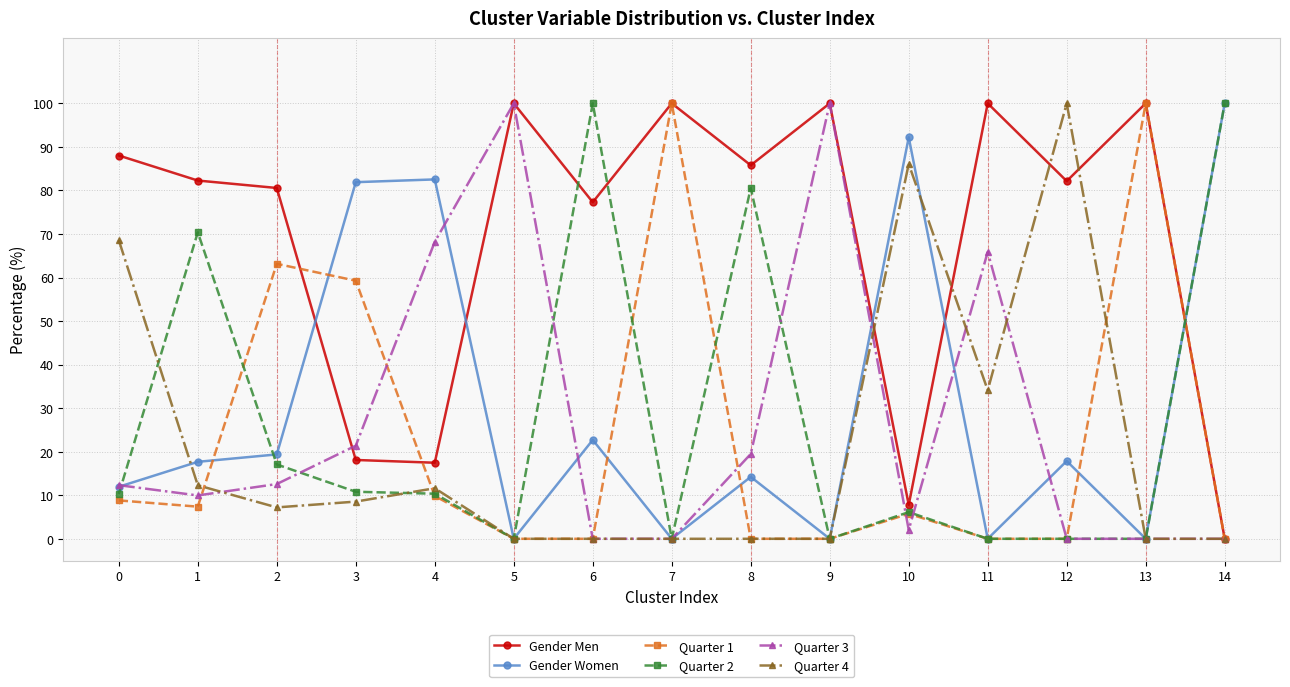

True or false: Gender Women has a value of 92.2 at 10.

True